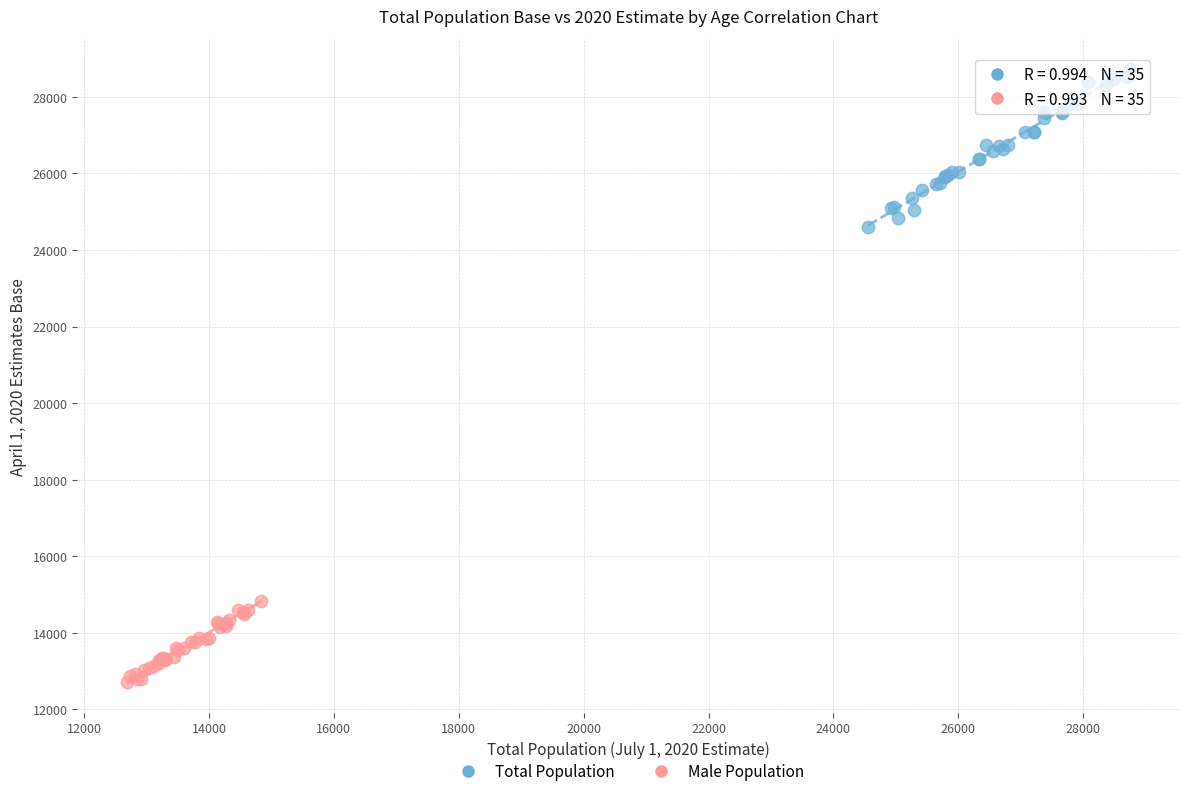

Which series has the widest spread of Y values?

Total Population